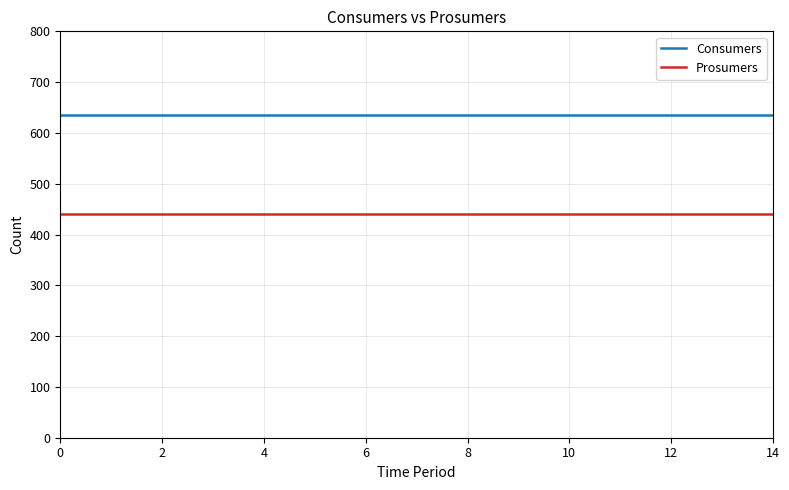

List the series in order of their overall mean, lowest first.

Prosumers, Consumers